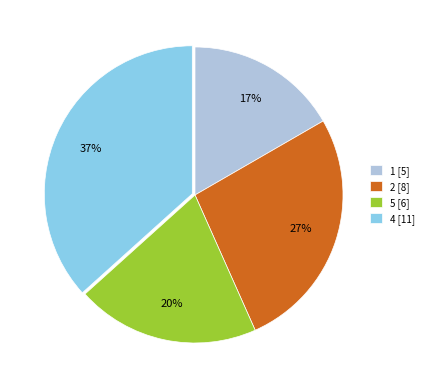

Rank the categories by value from lowest to highest.

1 [5], 5 [6], 2 [8], 4 [11]